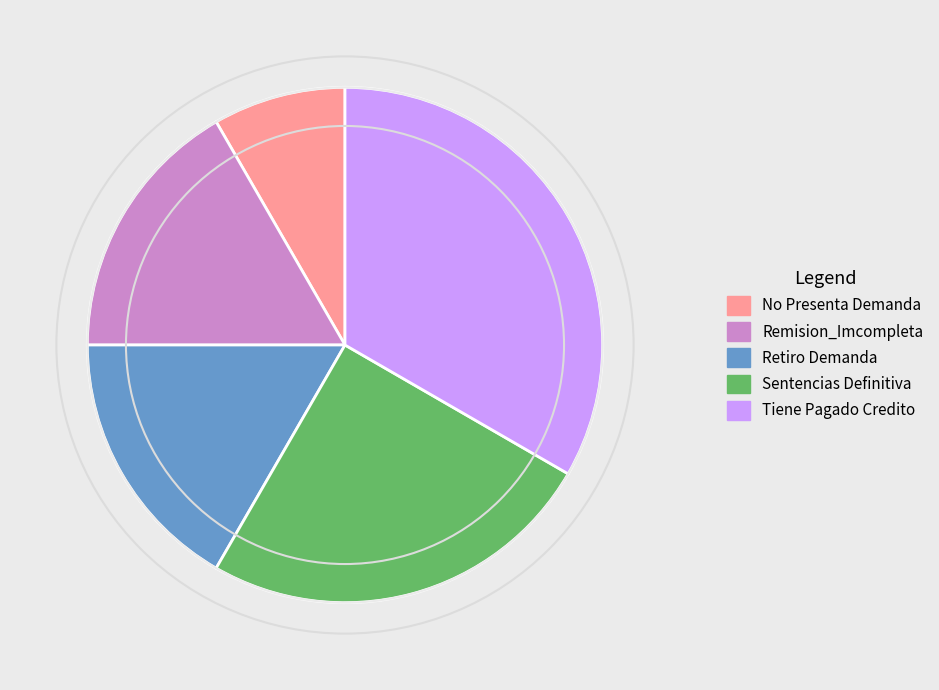

Combined, do Sentencias Definitiva and No Presenta Demanda account for over 50%?

No